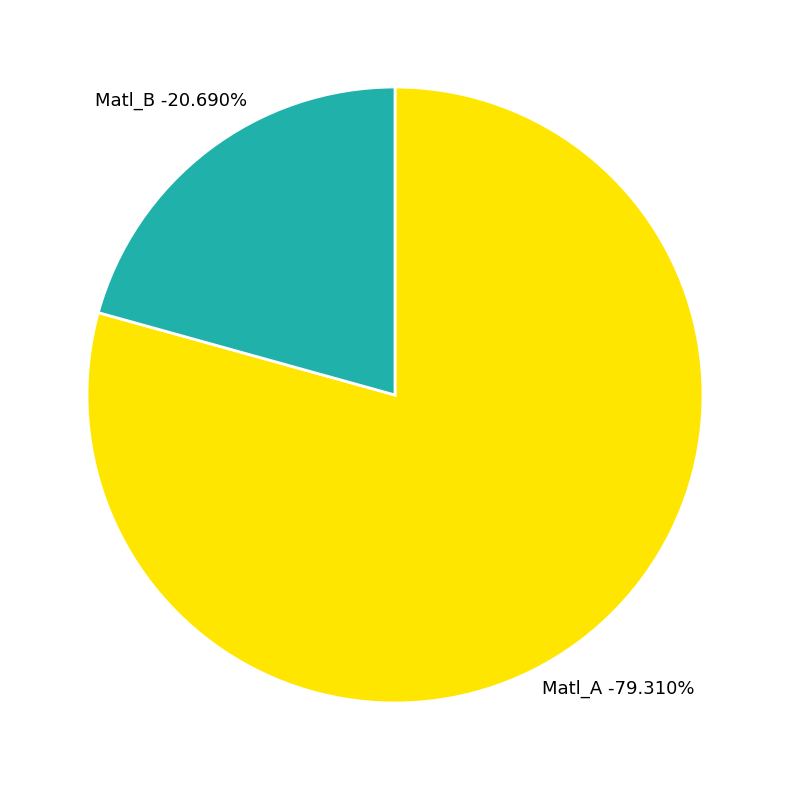

Which has a higher value, Matl_A or Matl_B?

Matl_A